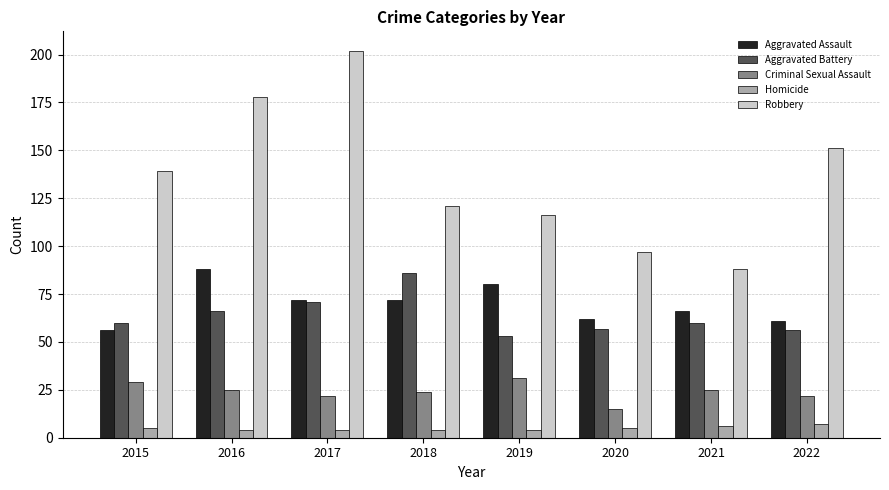

Which series has the widest spread of values?

Robbery